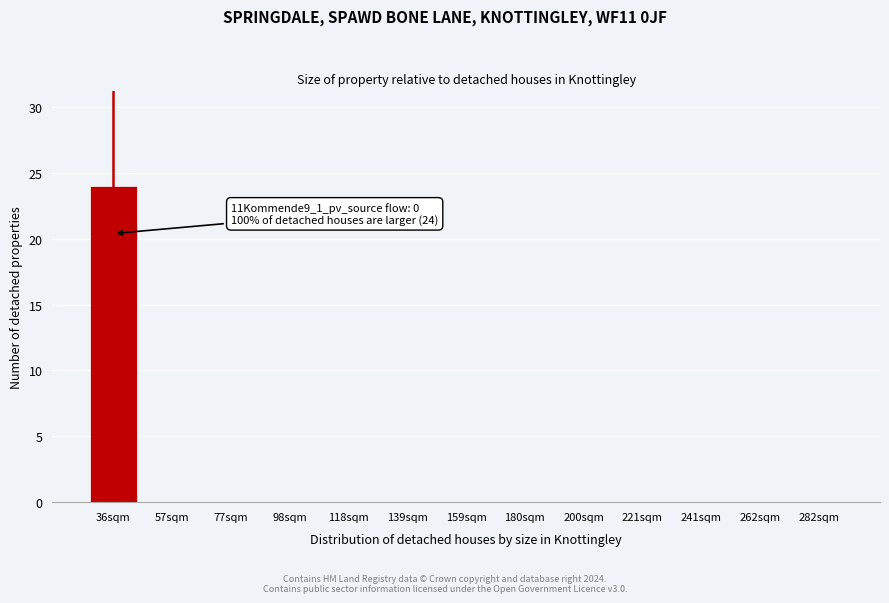

Reading right to left, list all the values displayed in this chart.

282sqm=0	262sqm=0	241sqm=0	221sqm=0	200sqm=0	180sqm=0	159sqm=0	139sqm=0	118sqm=0	98sqm=0	77sqm=0	57sqm=0	36sqm=24